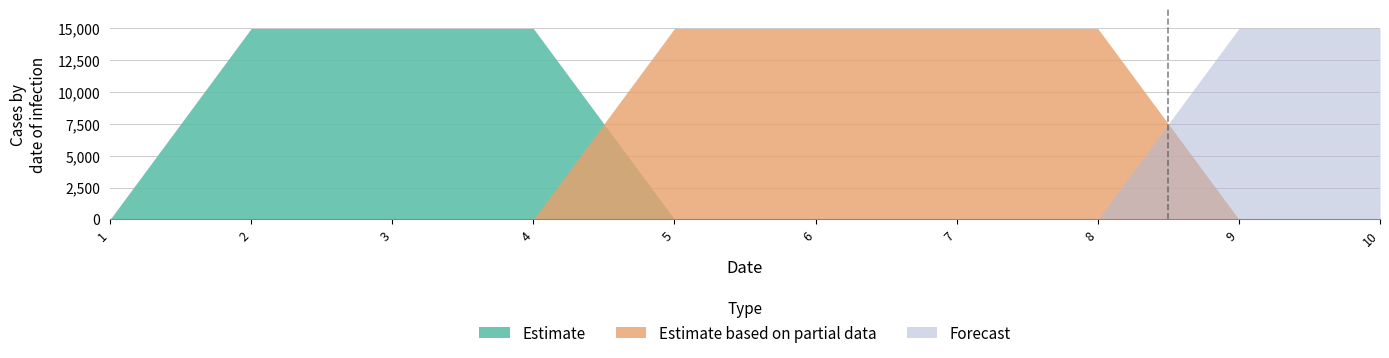

How many values in the Forecast series exceed 0?

2